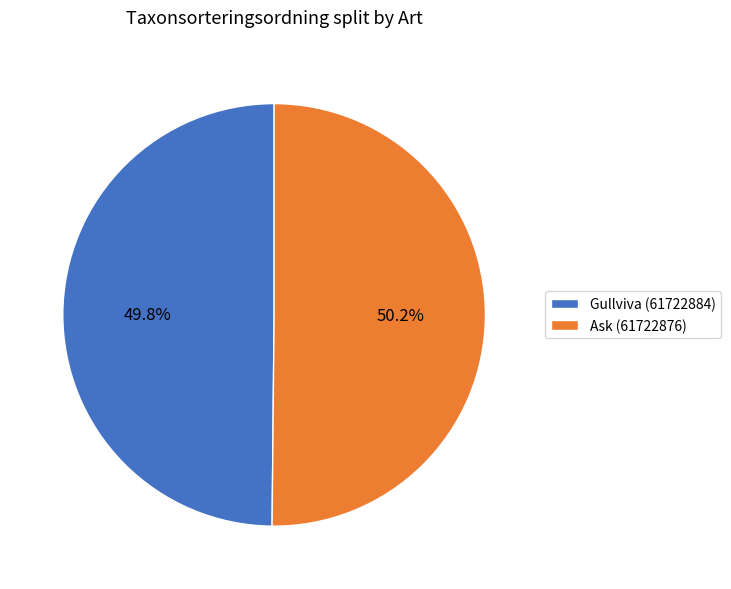

True or false: Gullviva (61722884) accounts for 50% of the total.

True